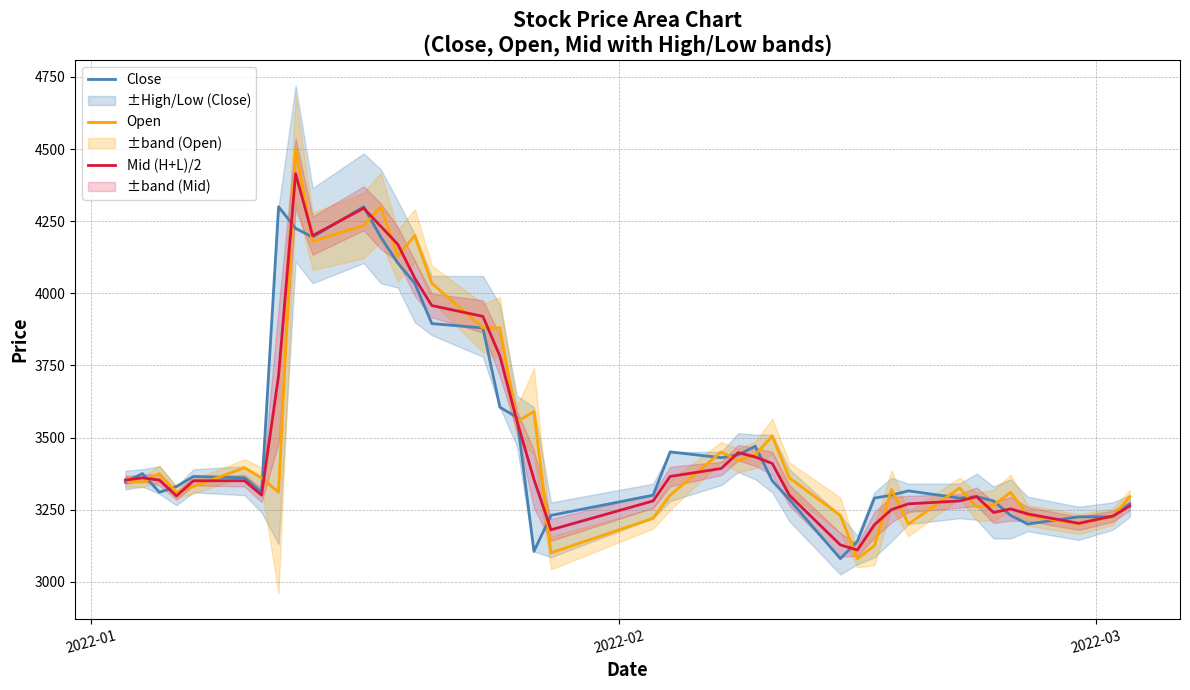

What is the minimum value for Open?

3080.0